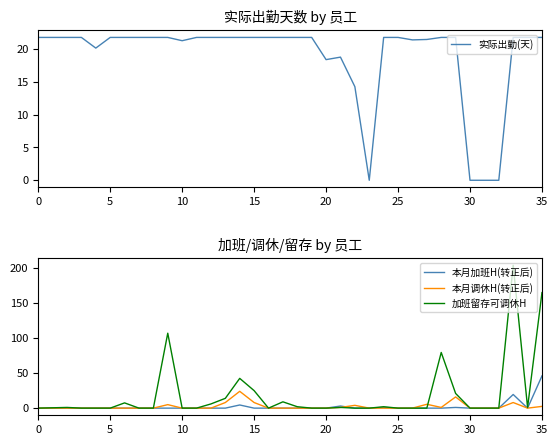

What is the sum of all 本月调休H(转正后) values?

83.0